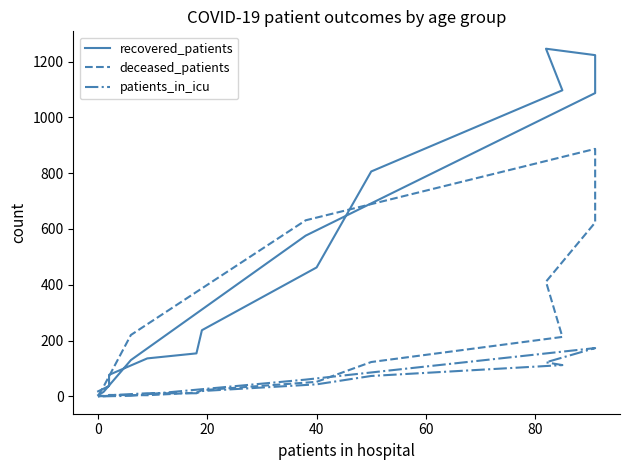

Count the number of data series in this chart.

3